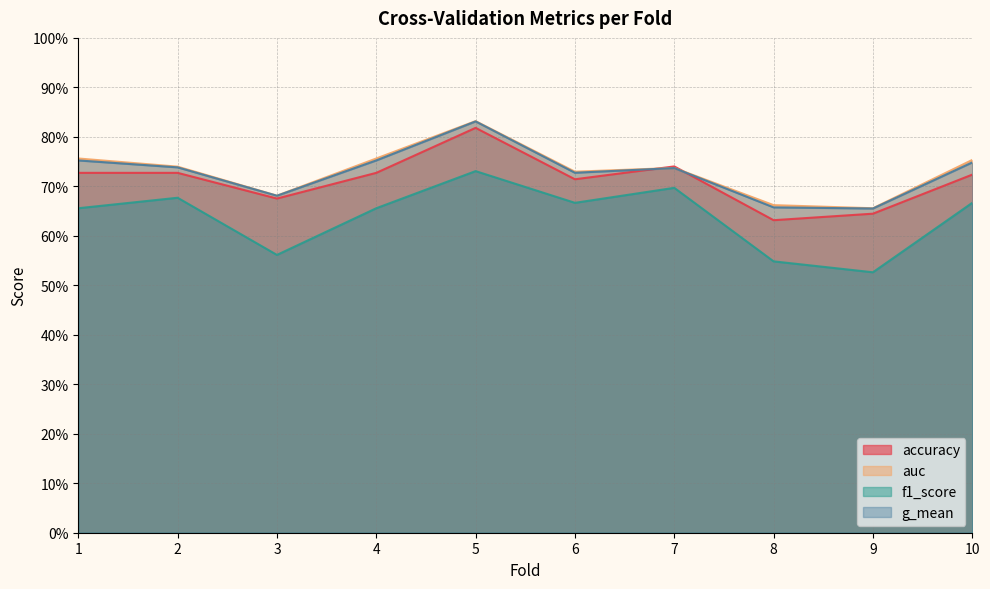

Reading left to right, extract all data points from this chart.

accuracy: 1=0.7	2=0.7	3=0.7	4=0.7	5=0.8	6=0.7	7=0.7	8=0.6	9=0.6	10=0.7
auc: 1=0.8	2=0.7	3=0.7	4=0.8	5=0.8	6=0.7	7=0.7	8=0.7	9=0.7	10=0.8
f1_score: 1=0.7	2=0.7	3=0.6	4=0.7	5=0.7	6=0.7	7=0.7	8=0.5	9=0.5	10=0.7
g_mean: 1=0.8	2=0.7	3=0.7	4=0.8	5=0.8	6=0.7	7=0.7	8=0.7	9=0.7	10=0.7